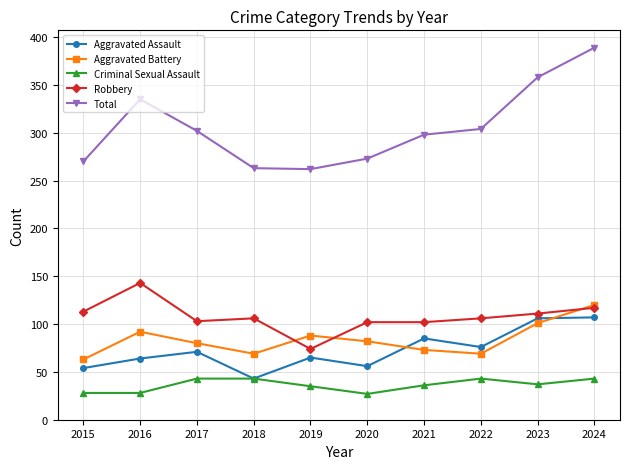

Where does the Total series first go above 302?

2016